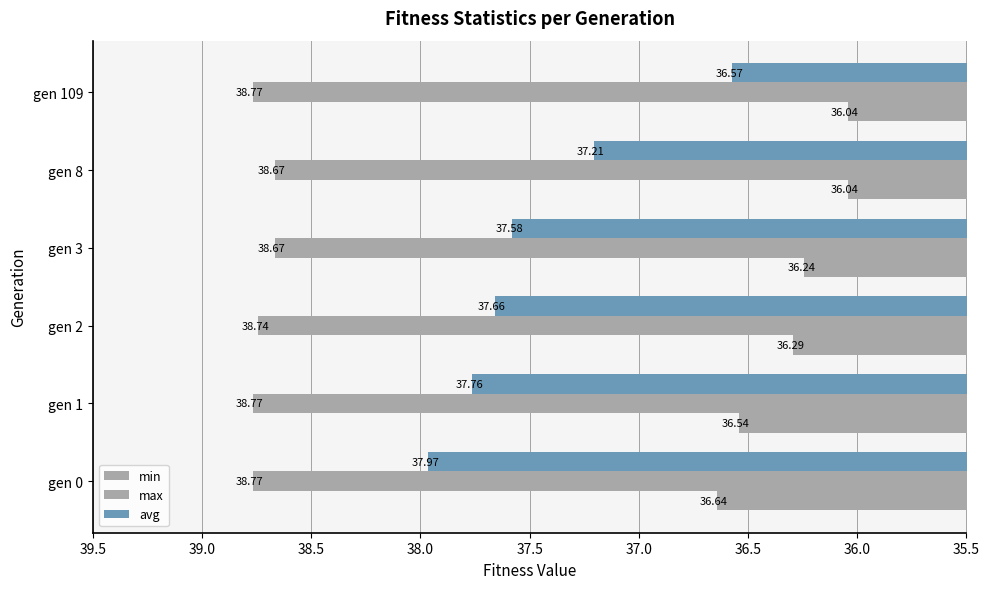

Which series has the largest total across all categories?

max